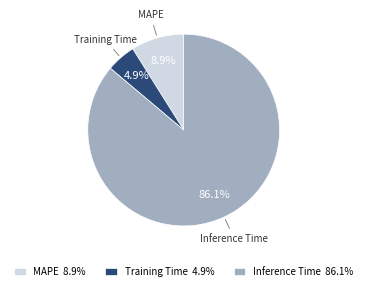

Which category has the biggest portion of the pie?

Inference Time